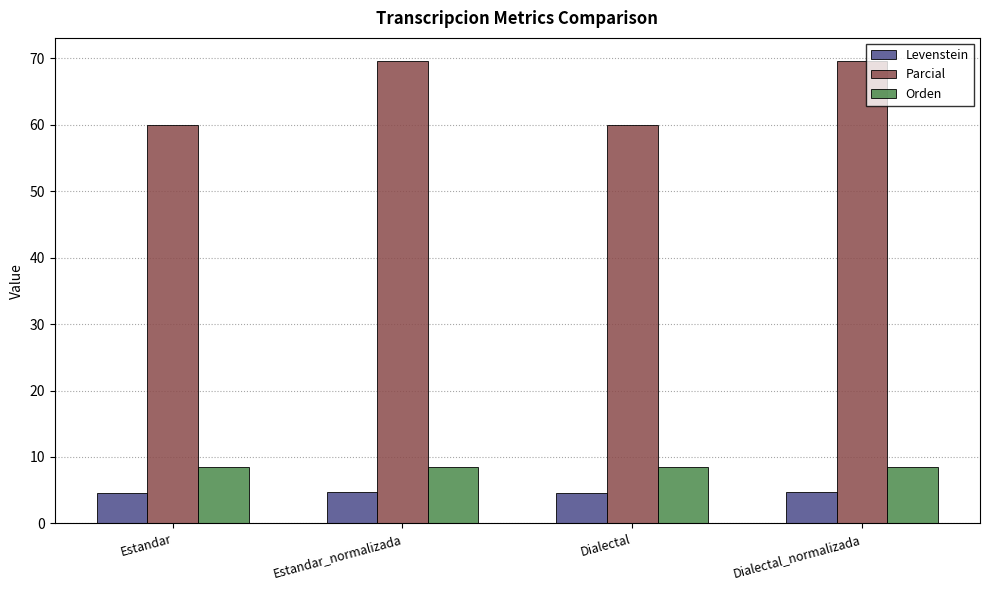

What is the lowest value of the Levenstein series?

4.6